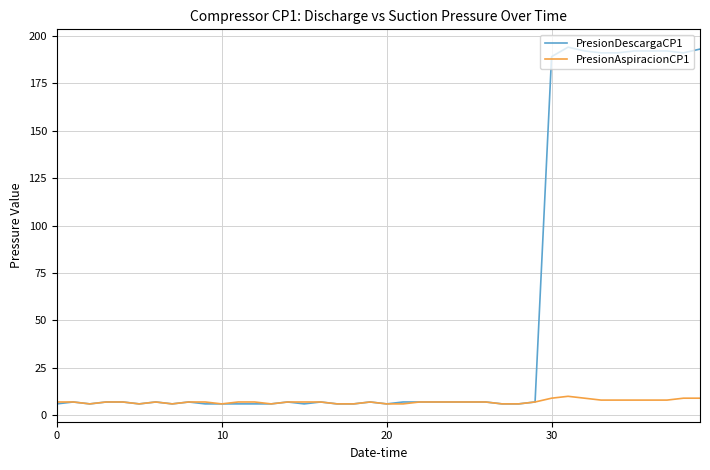

What is the highest value of the PresionAspiracionCP1 series?

10